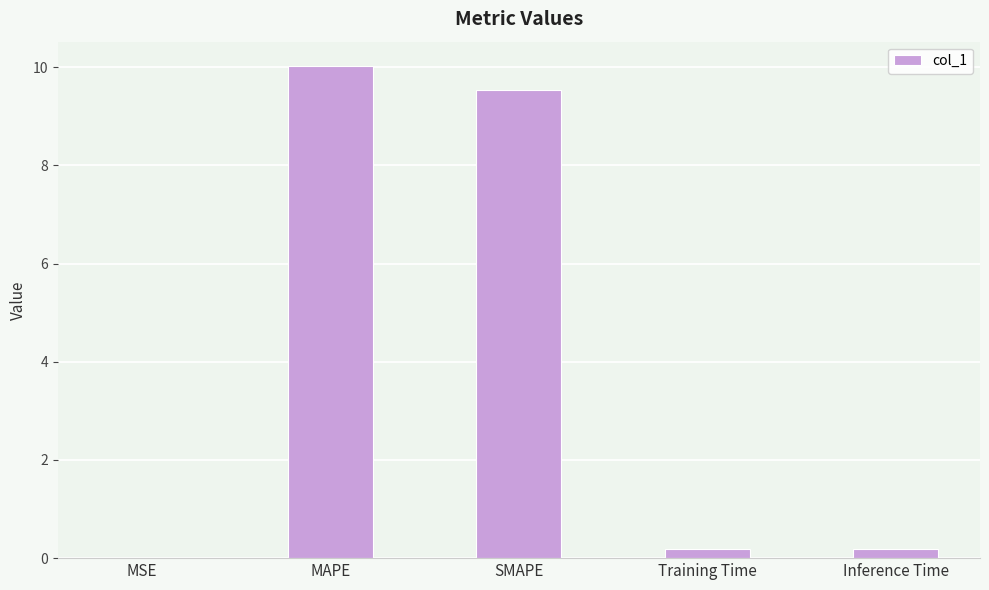

What is the maximum value shown in the chart?

10.0